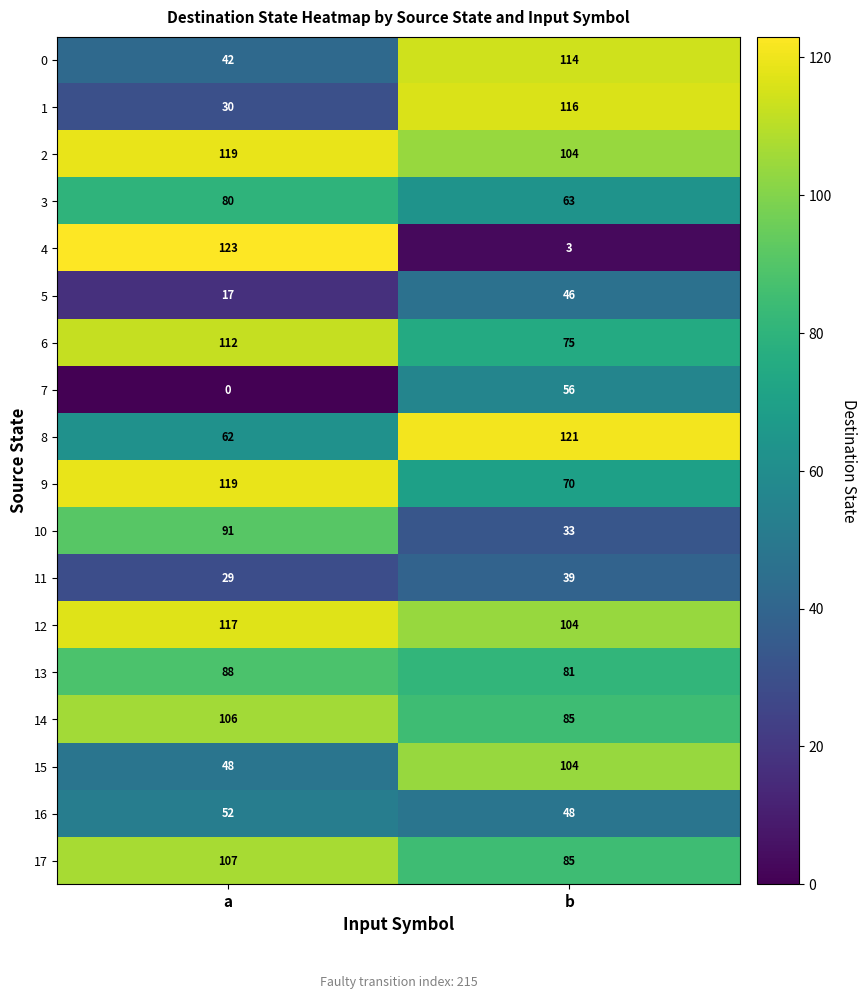

What is the approximate value of 2 at a, to the nearest 10?

120